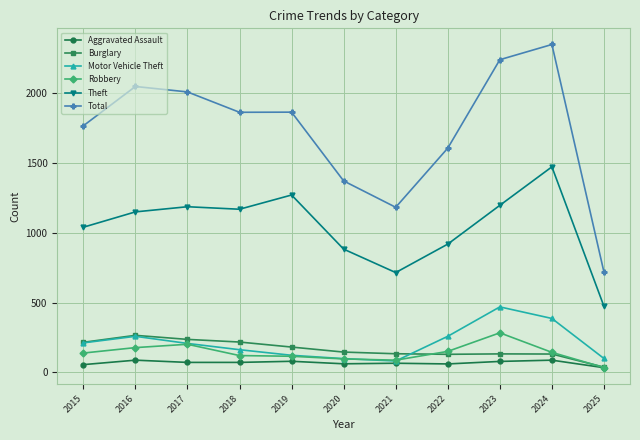

True or false: Burglary has a value of 55 at 2023.

False